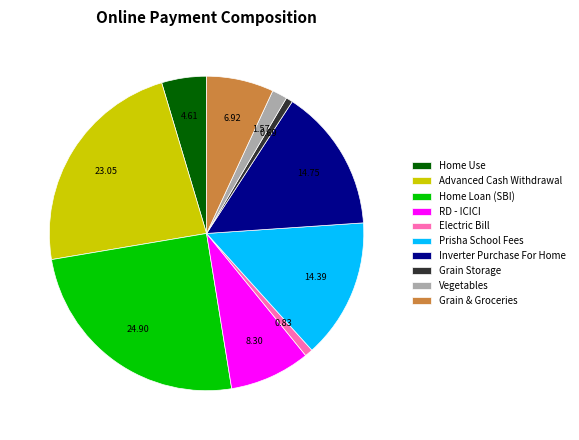

Which category has the biggest portion of the pie?

Home Loan (SBI)